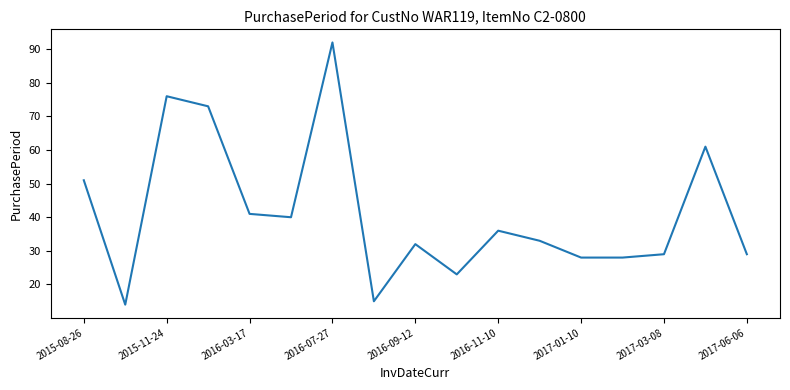

Reading left to right, list all the values displayed in this chart.

51	14	76	73	41	40	92	15	32	23	36	33	28	28	29	61	29